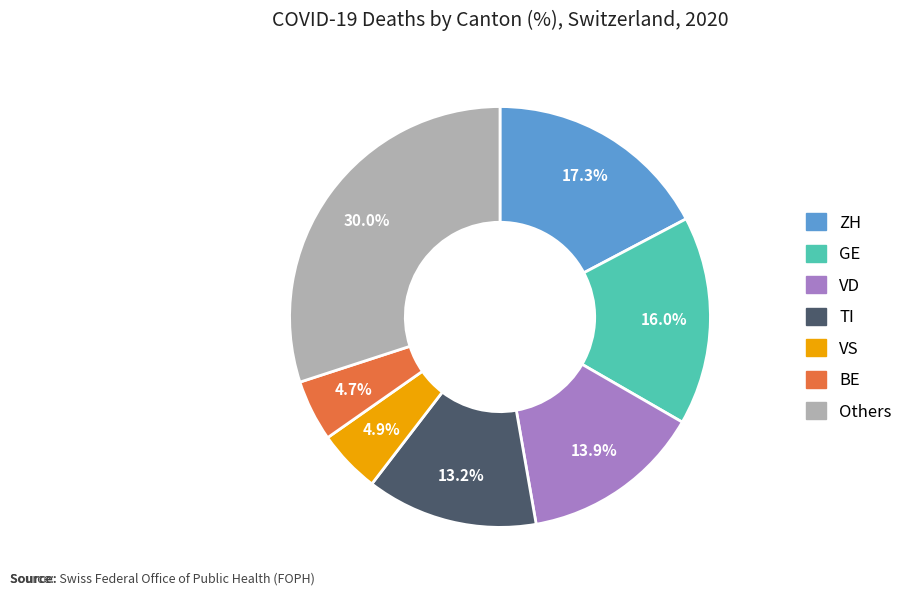

How many slices are in this pie chart?

7